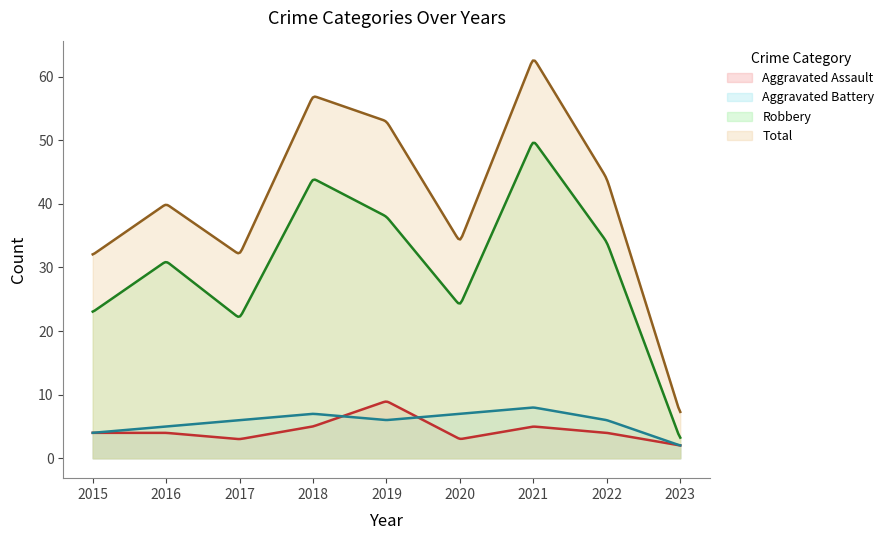

How many lines are shown in the chart?

4